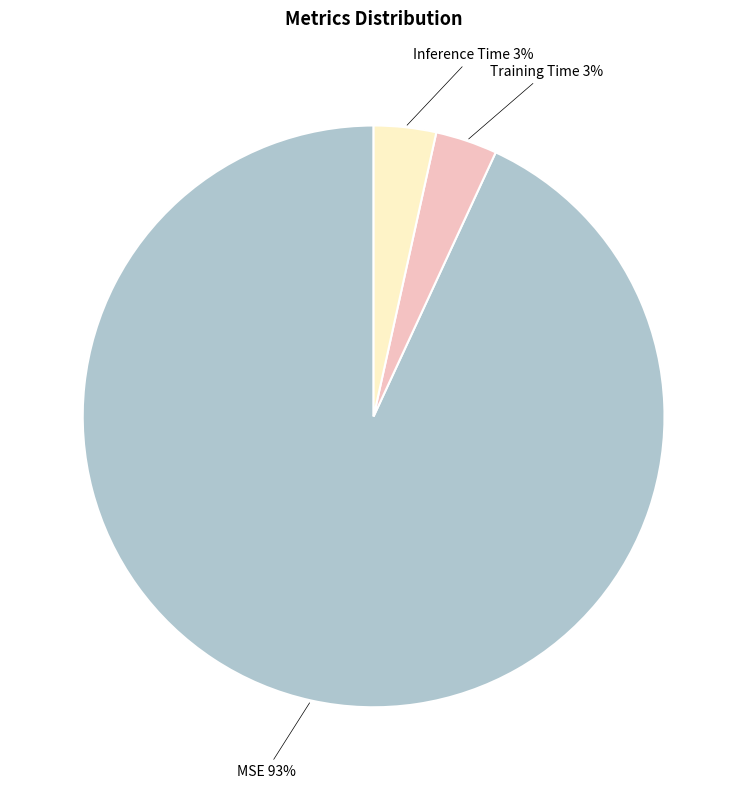

How many segments does this pie chart have?

3